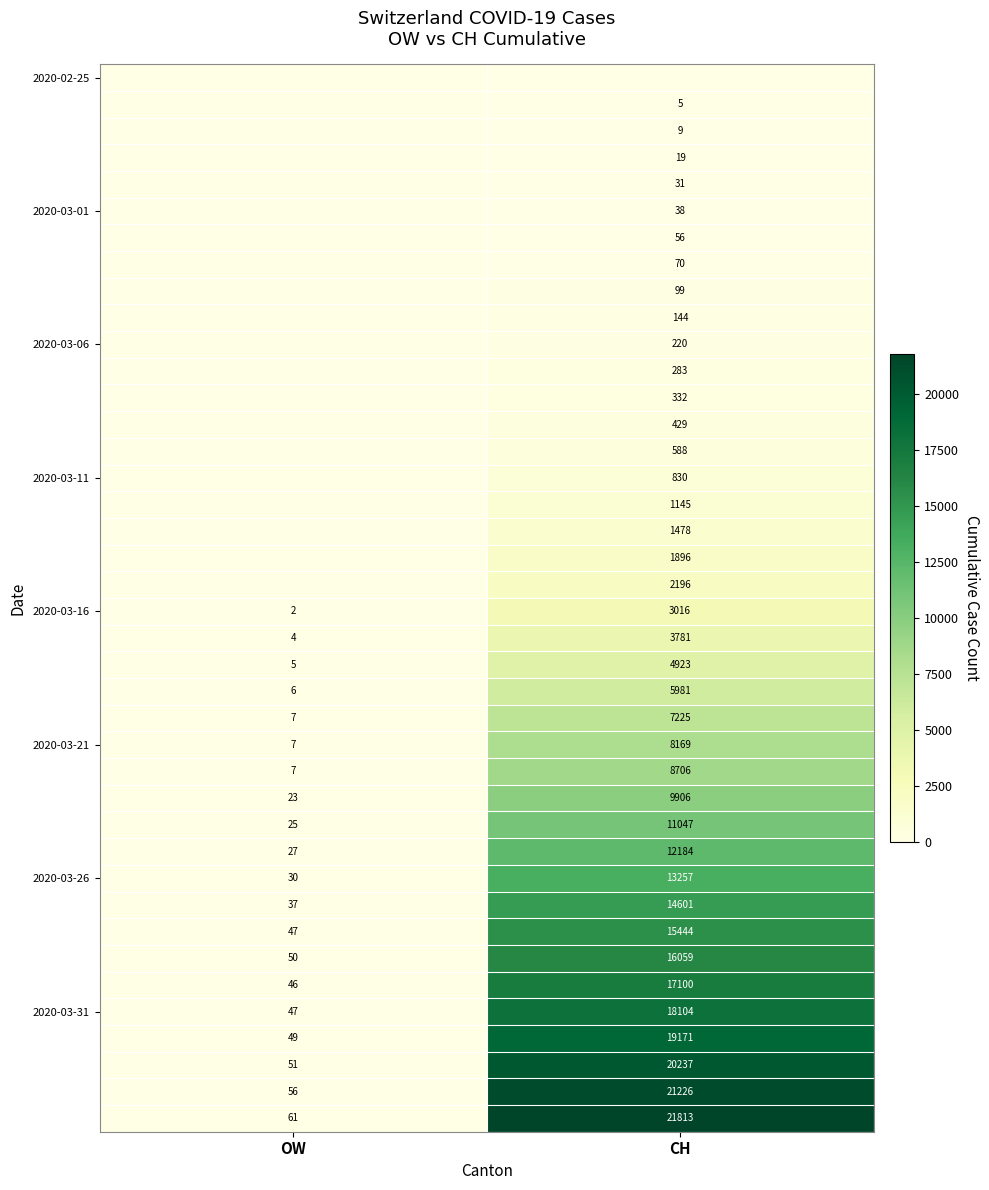

What is the difference between the highest and lowest values at OW?

61